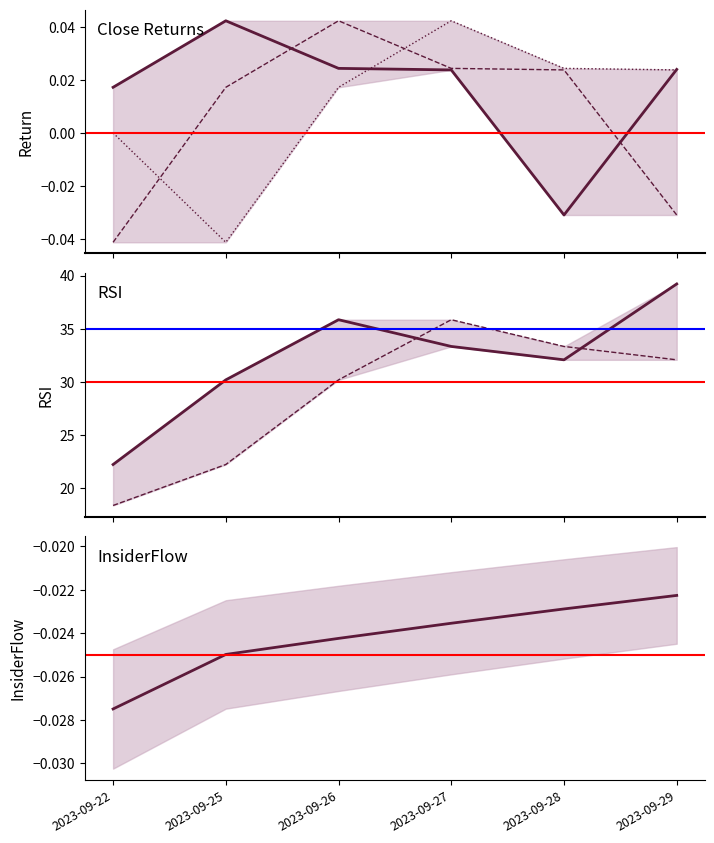

True or false: Close(t-1) has a value of -0.0 at 2023-09-29.

False